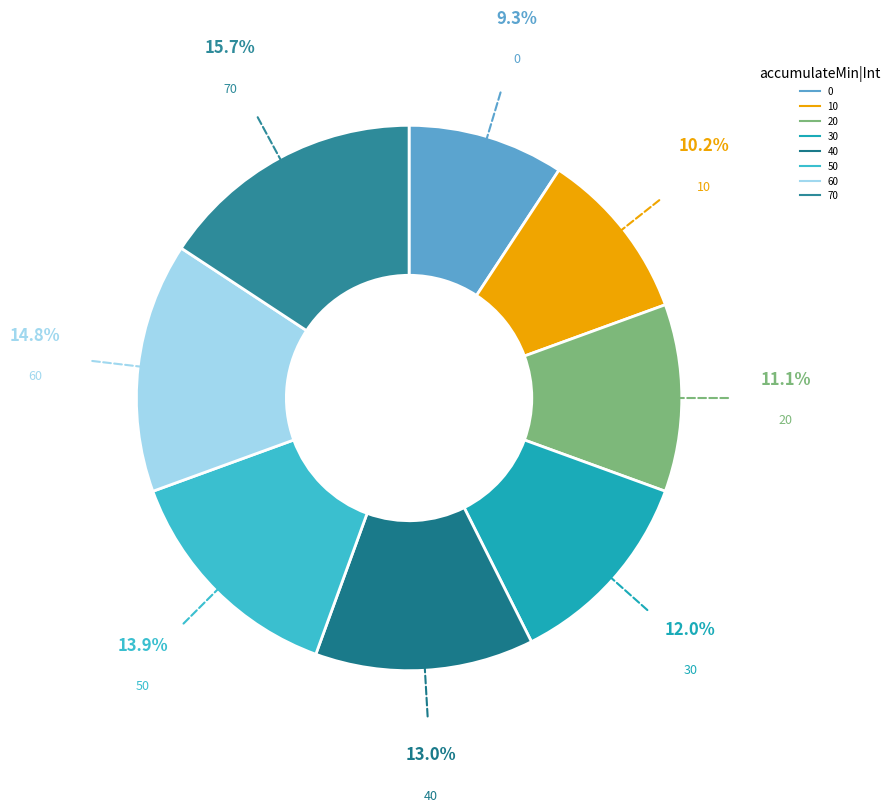

To the nearest percent, what portion does 40 represent?

13%